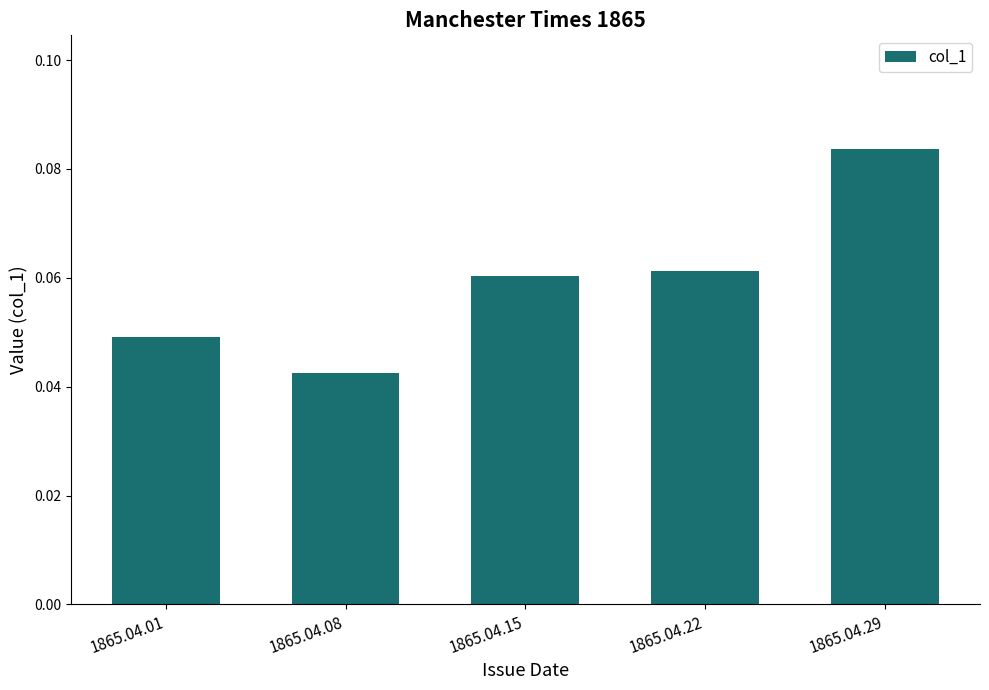

How many bars are there in total?

5